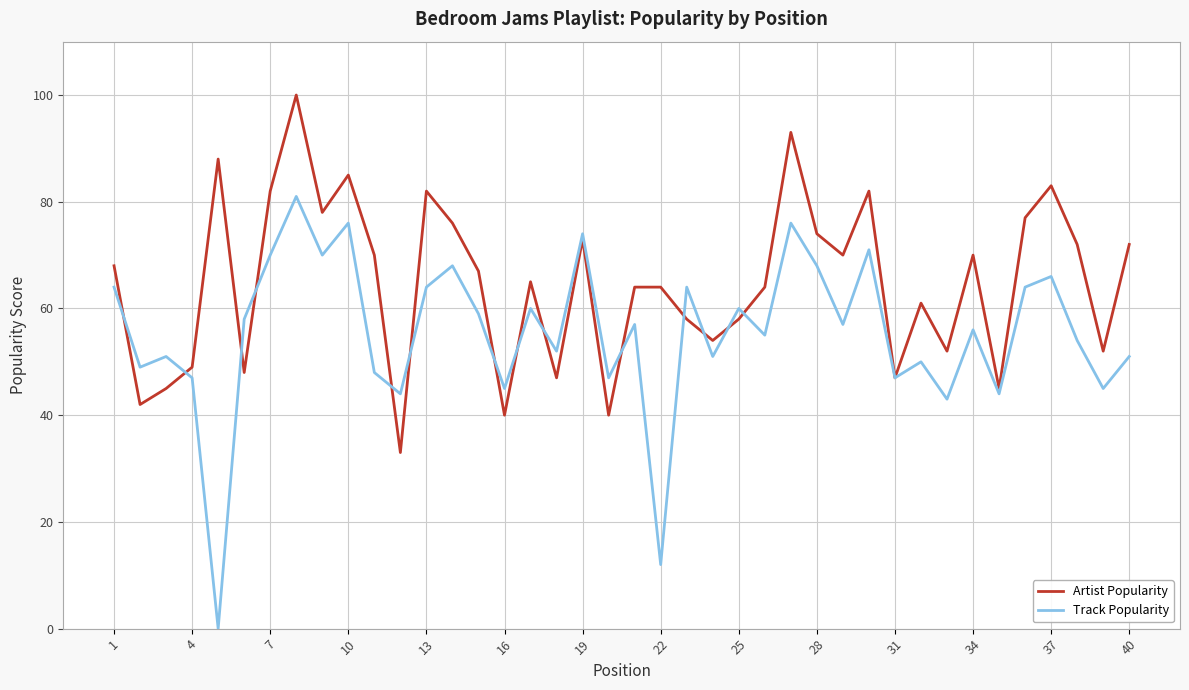

Which series ends up on top after the final intersection of Artist Popularity and Track Popularity?

Artist Popularity